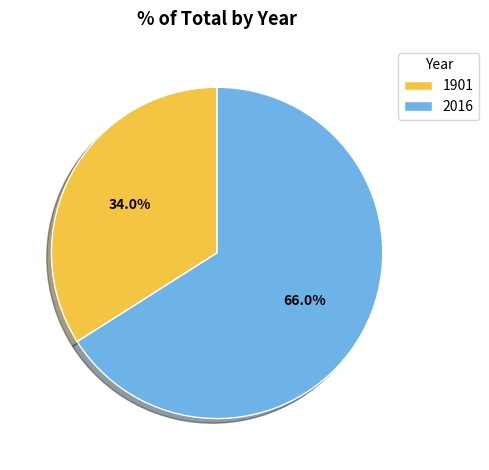

How many slices are in this pie chart?

2